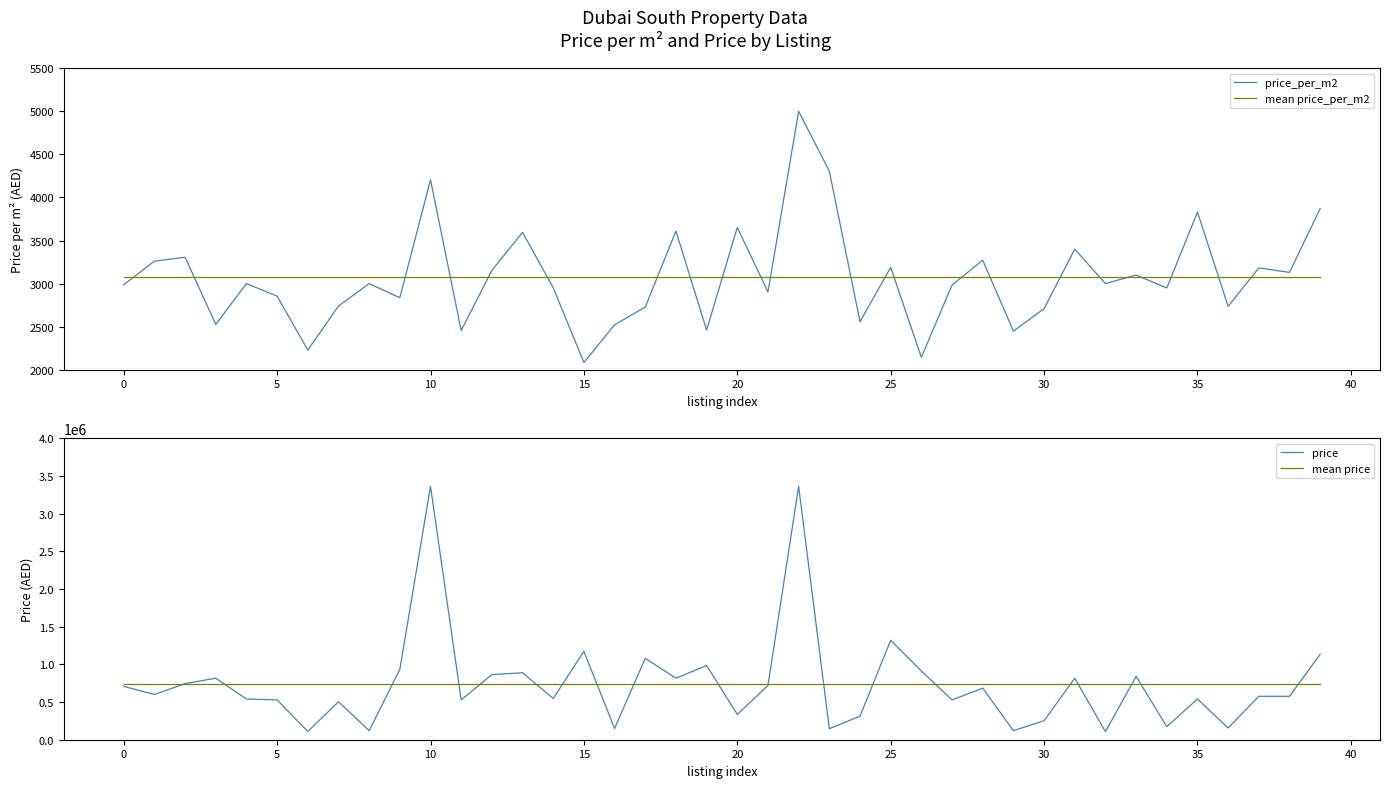

The value of mean price_per_m2 at 20 is 1839.9. True or false?

False